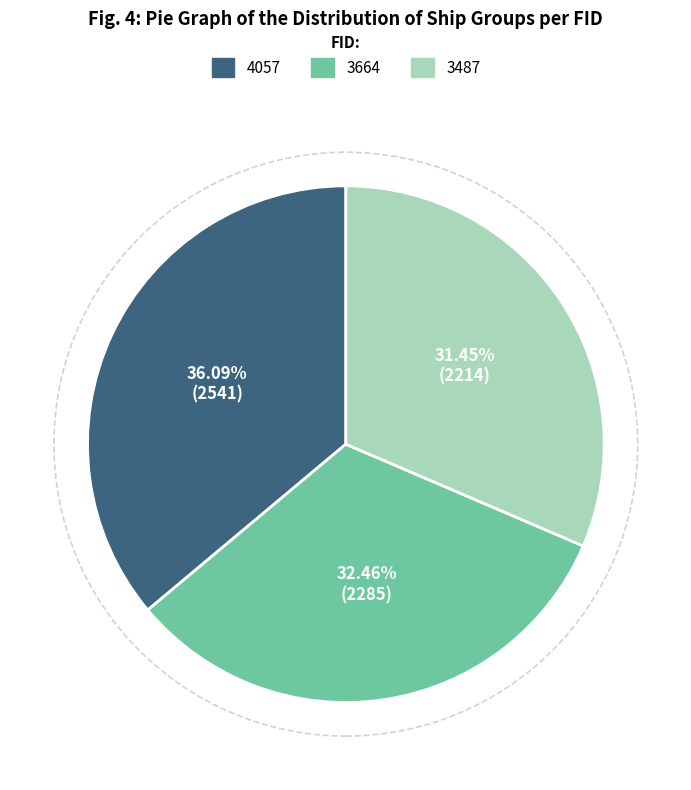

To the nearest percent, what is the difference between the largest and smallest slice percentages?

5%